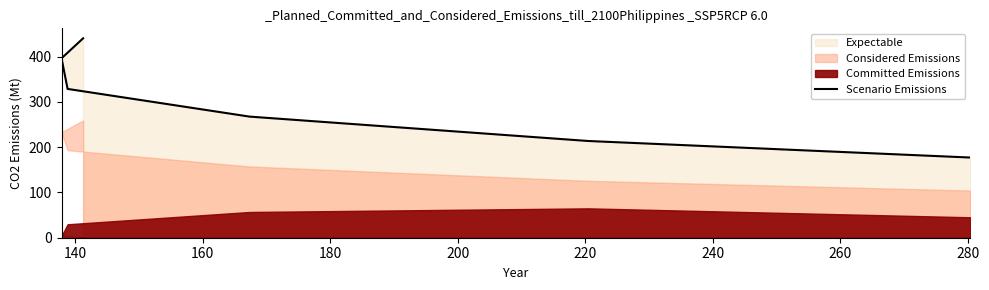

True or false: the data has more than 2 interior local peaks.

False